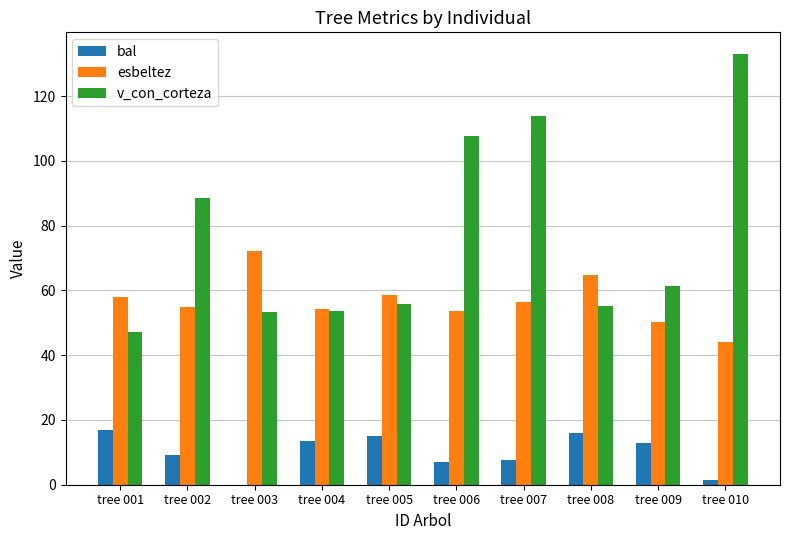

True or false: esbeltez has a value of 53.7 at tree 006.

True